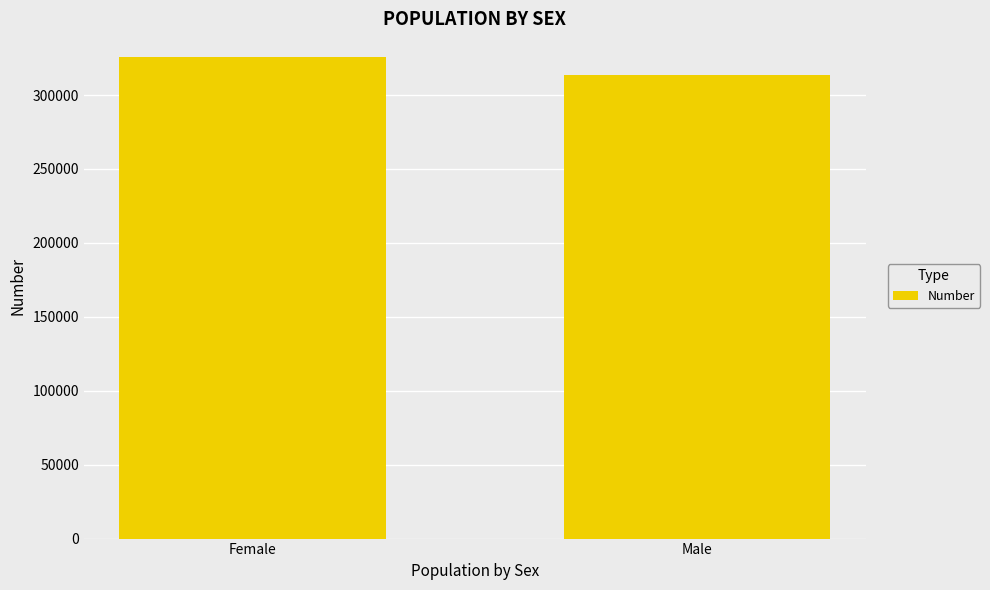

Rank the categories by value from highest to lowest.

Female, Male